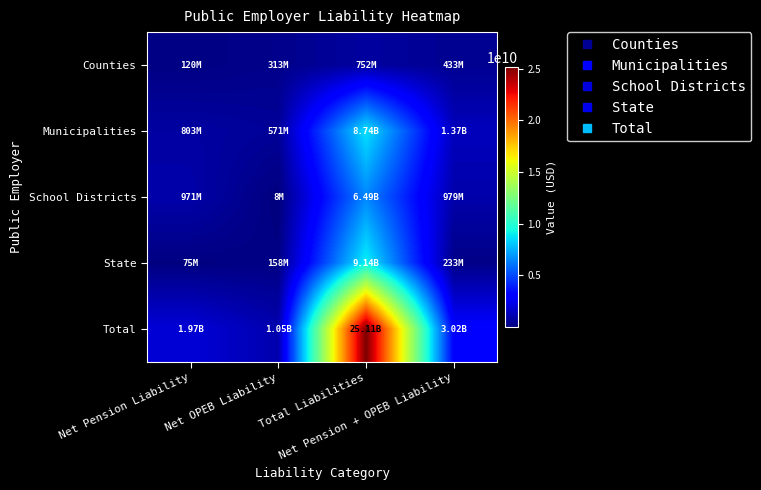

Rank the series by their maximum value, from lowest to highest.

Counties, School Districts, Municipalities, State, Total